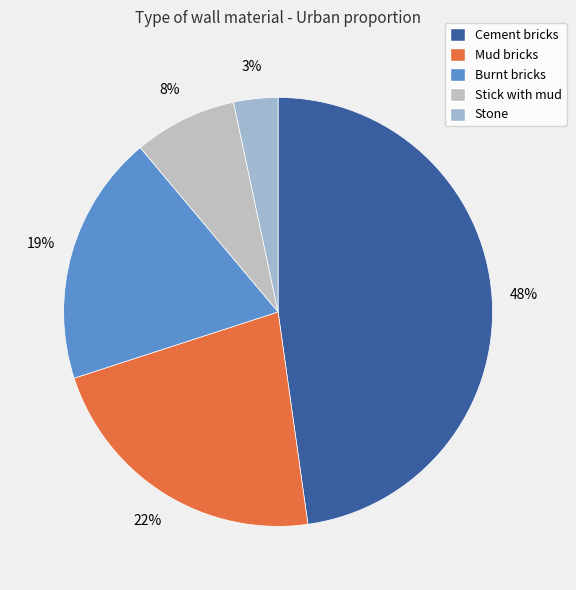

Is Stick with mud the majority of the pie?

No